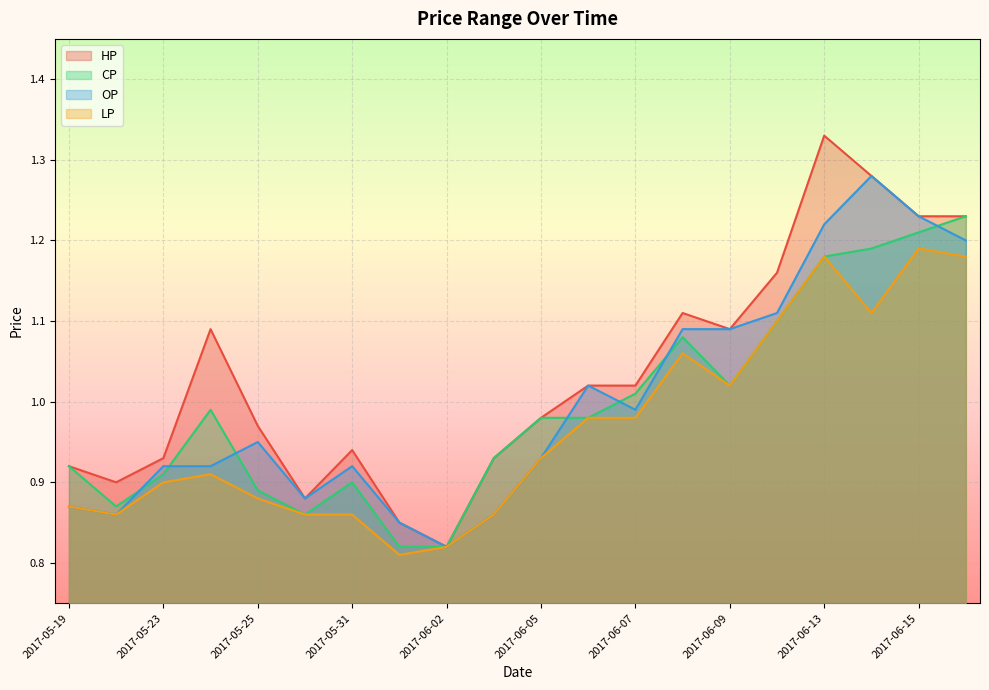

How many series are shown in this chart?

4